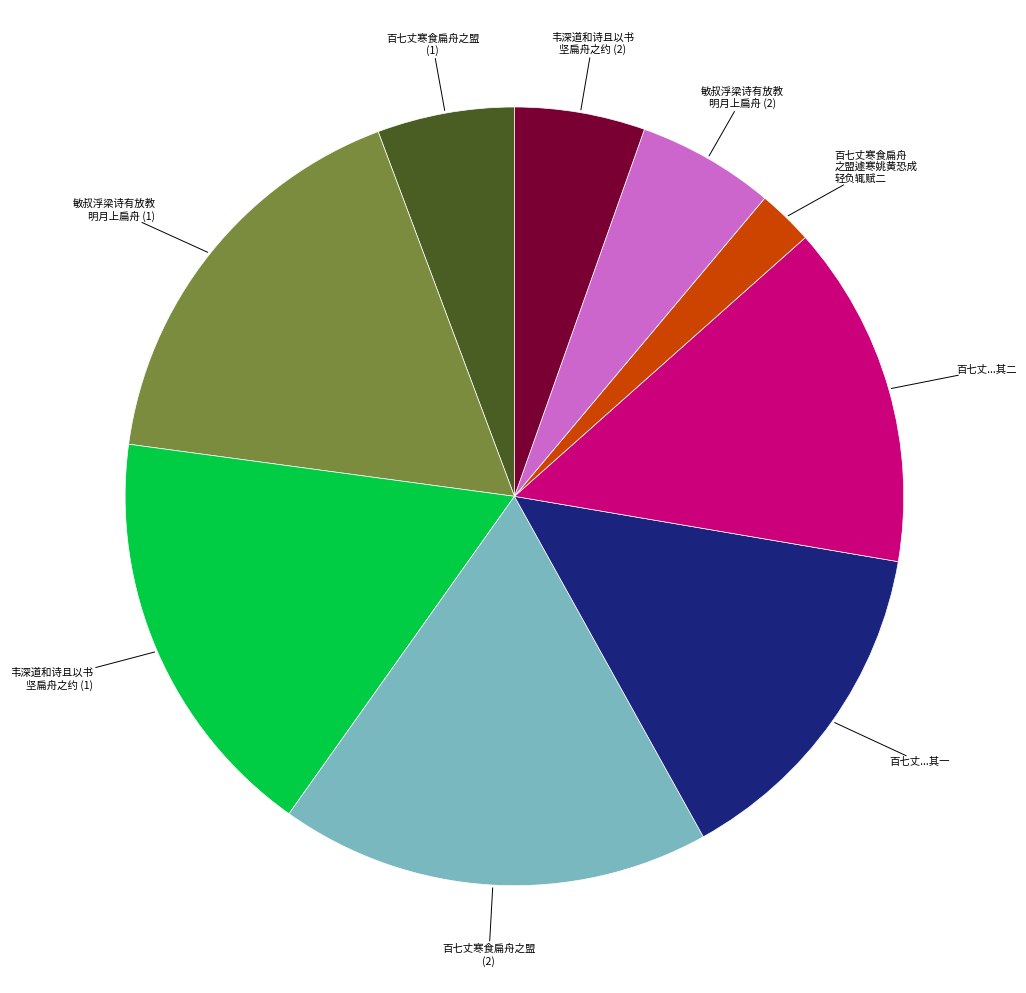

How many segments does this pie chart have?

9